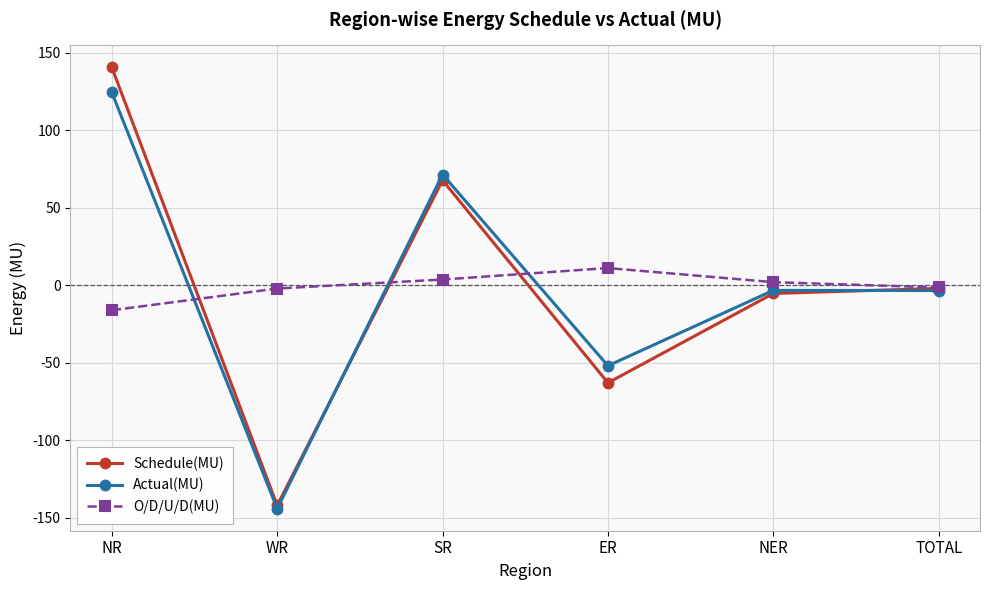

At which category is the sum across all series the highest?

NR